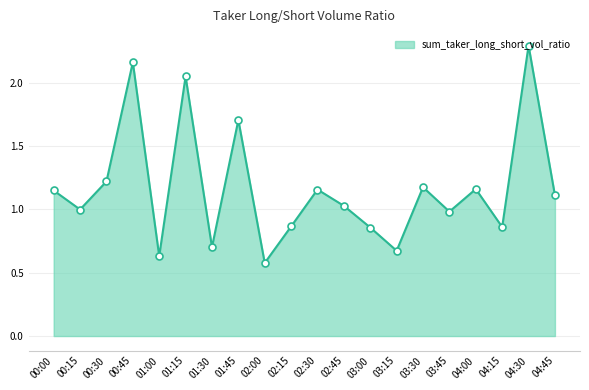

What is the change in value from 01:30 to 03:30?

+0.5